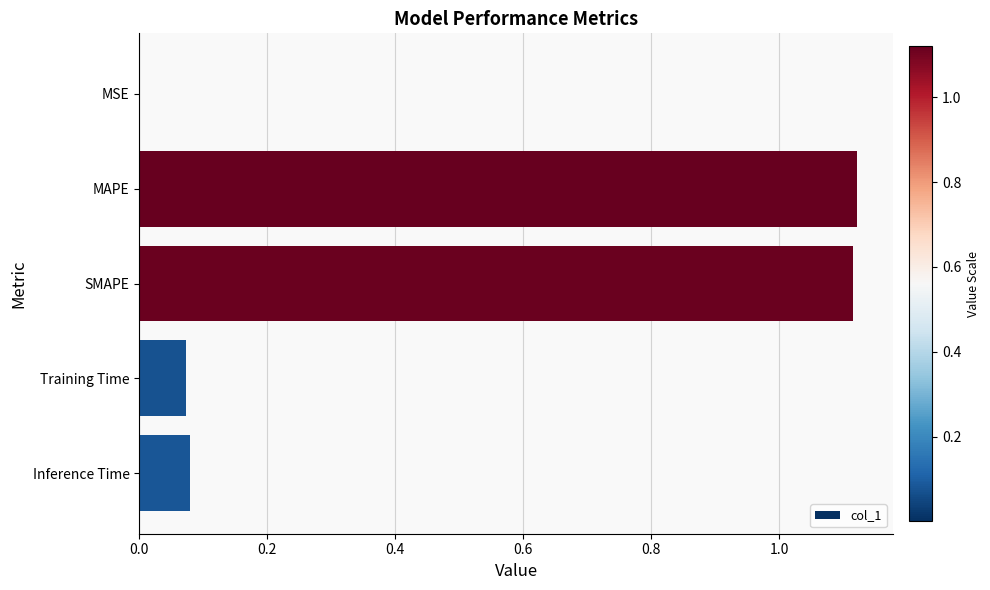

True or false: the data shows 1.6 at MAPE.

False